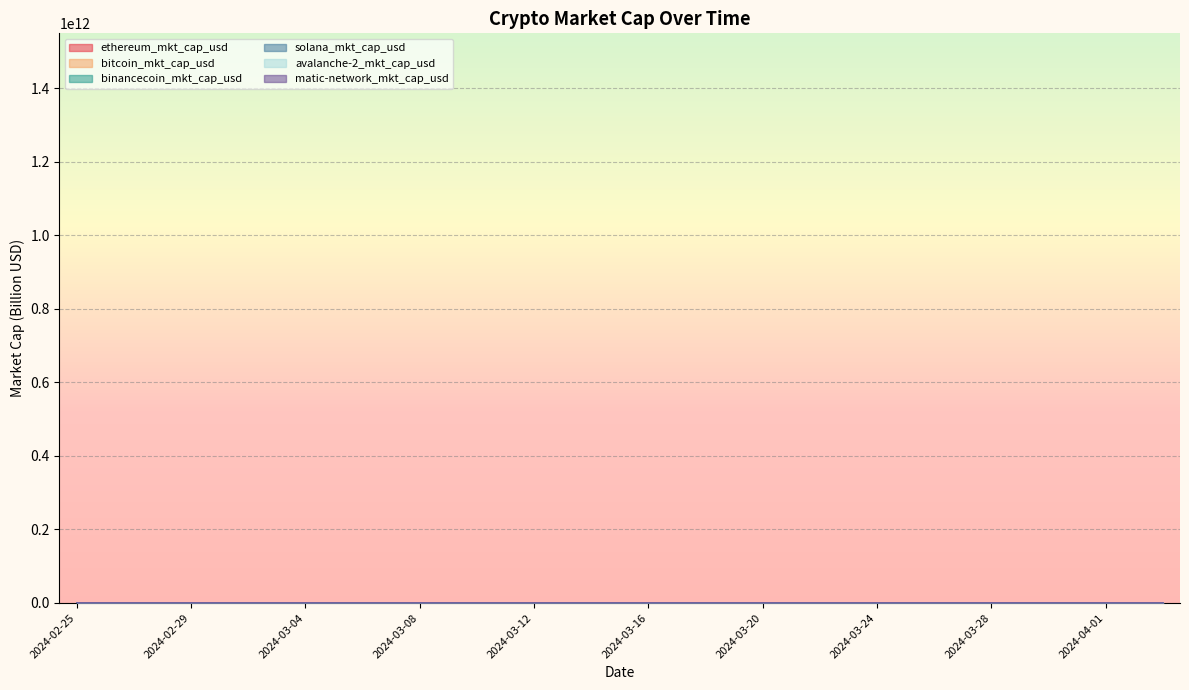

Is the value of ethereum_mkt_cap_usd at 2024-03-24 greater than the value of avalanche-2_mkt_cap_usd at 2024-04-01?

Yes